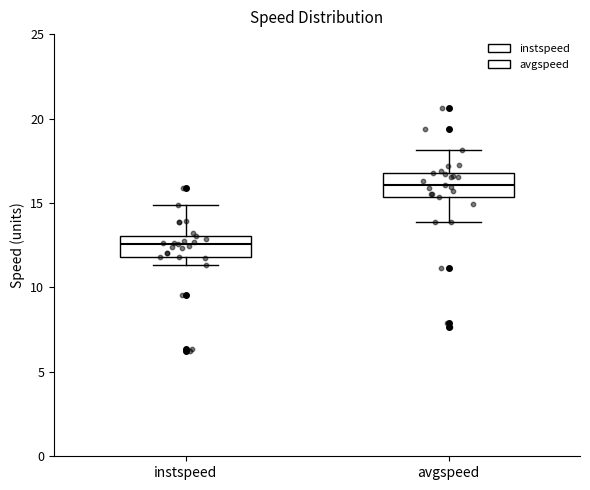

Which box has the lowest median line?

instspeed